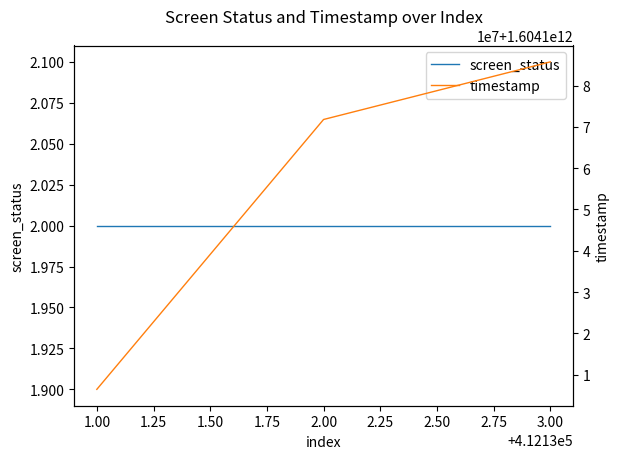

List the series in order of their peak value, lowest first.

screen_status, timestamp